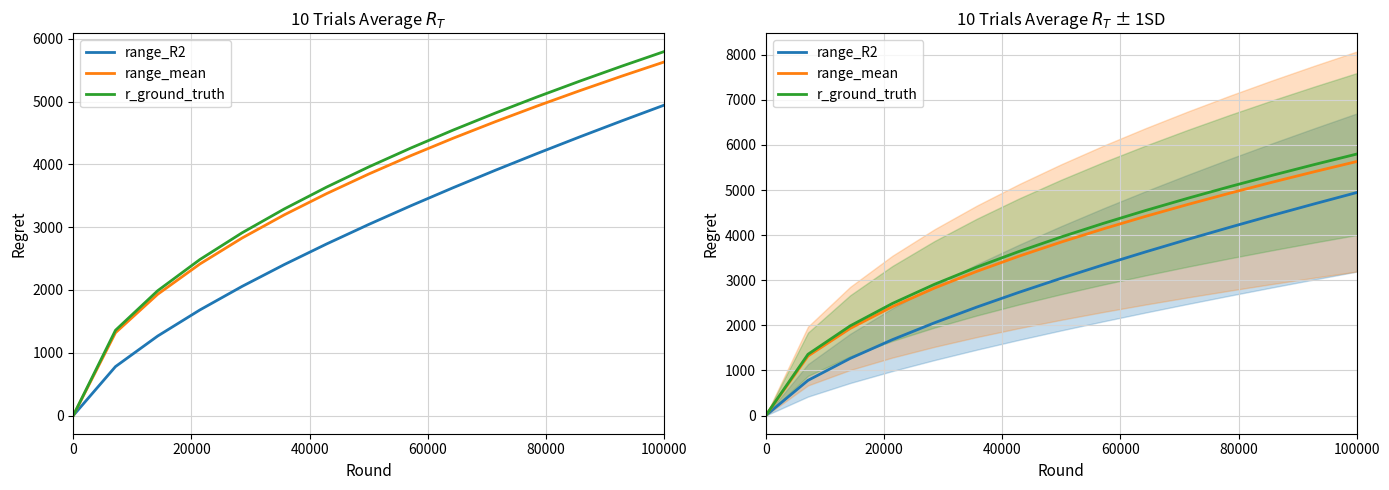

At which category is the sum across all series the highest?

100000